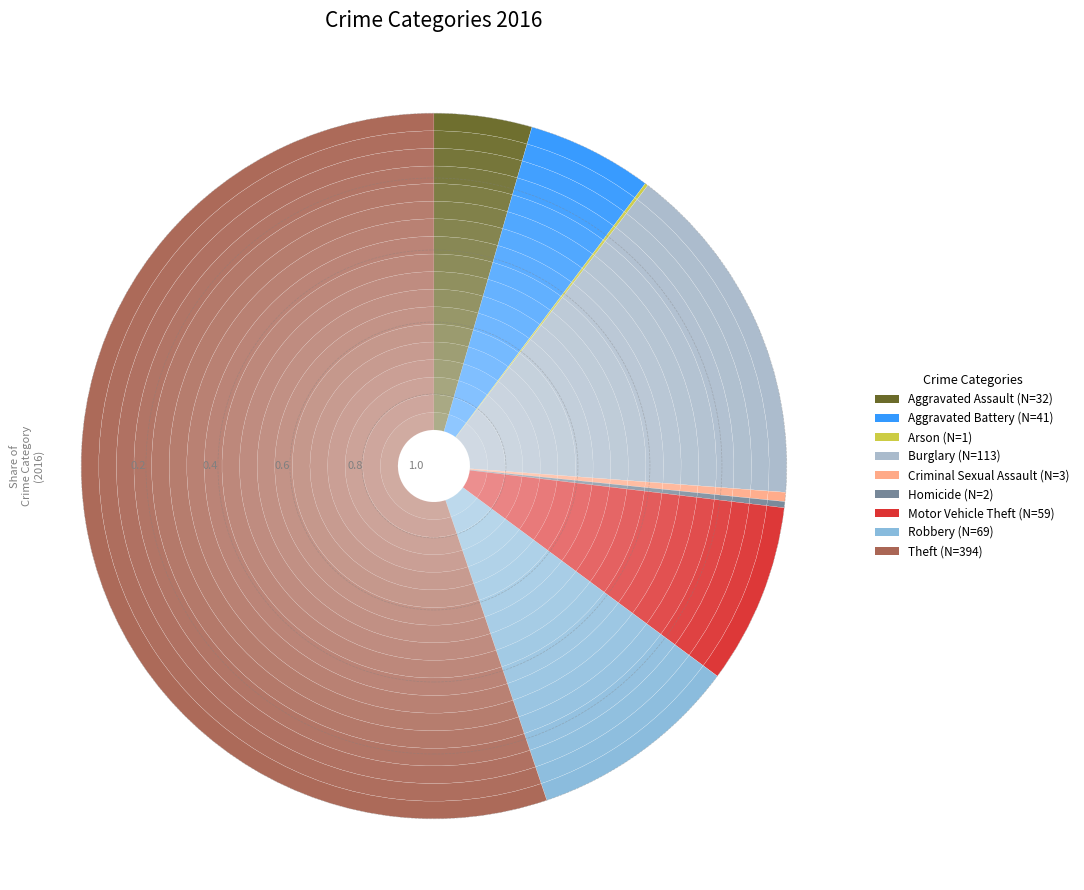

Is it true that Criminal Sexual Assault is 0% of the pie?

True